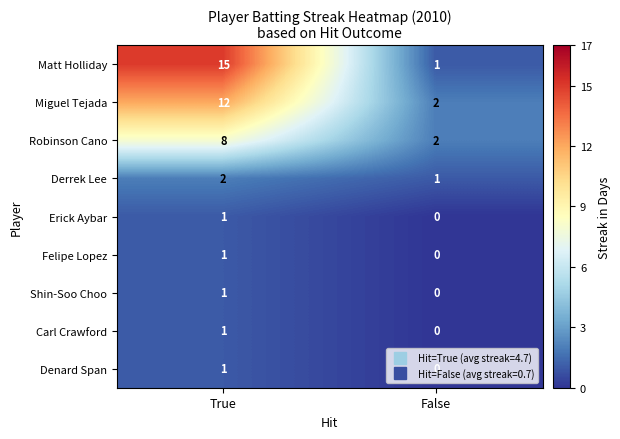

Which series changed the most between True and False?

Matt Holliday